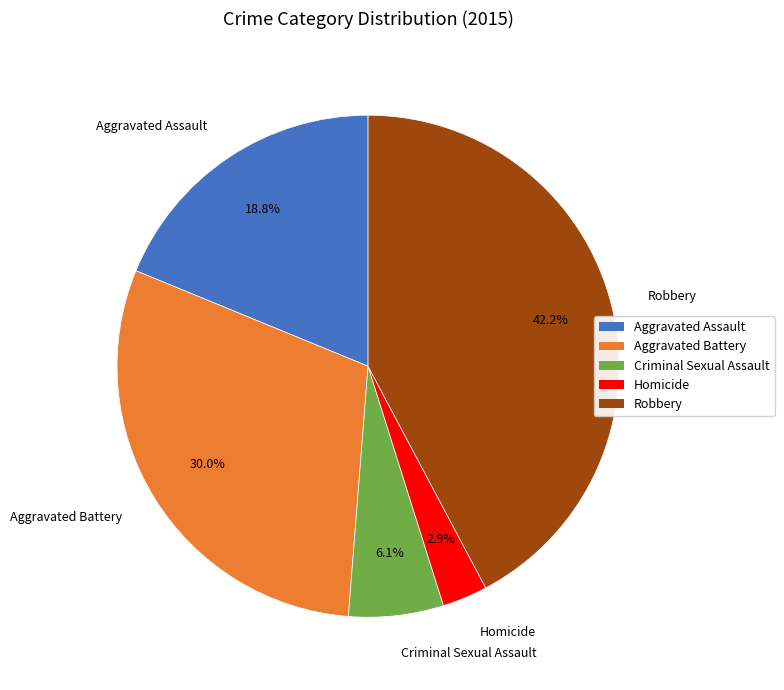

To the nearest percent, what portion does Criminal Sexual Assault represent?

6%